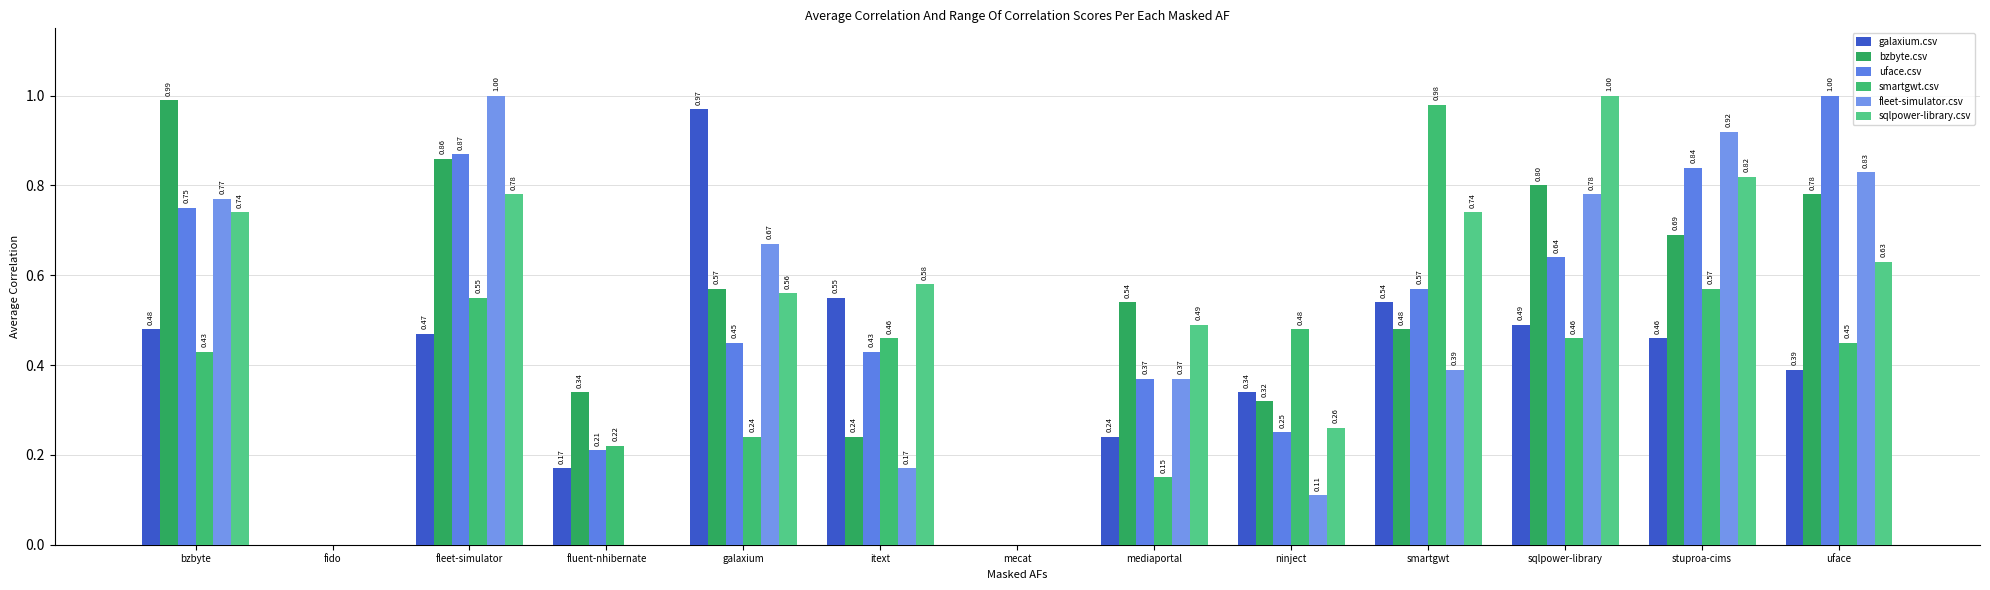

How many values in fleet-simulator.csv are above zero?

10